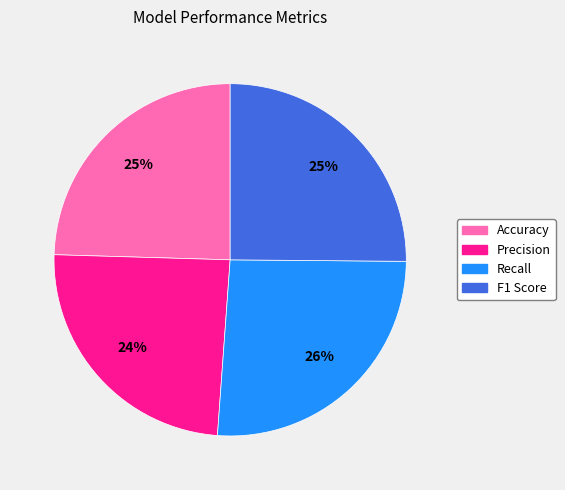

Does F1 Score represent more than half of the total?

No